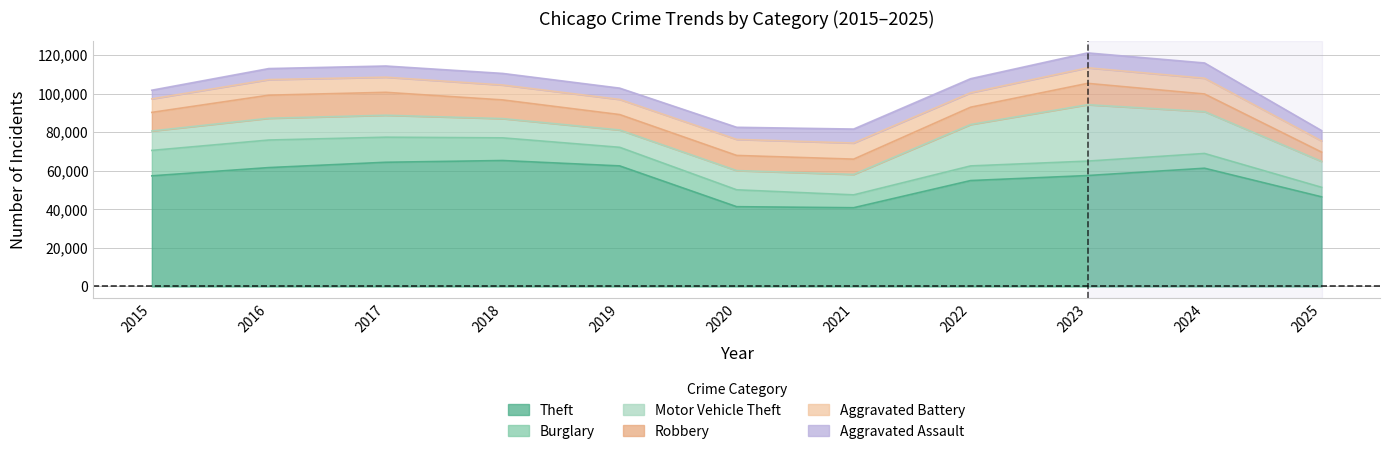

Between 2016 and 2019, which is larger?

2019